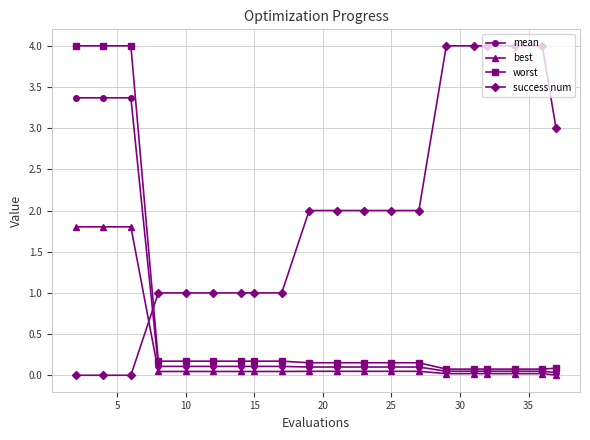

After their last crossing, which series has the higher values: best or success num?

success num